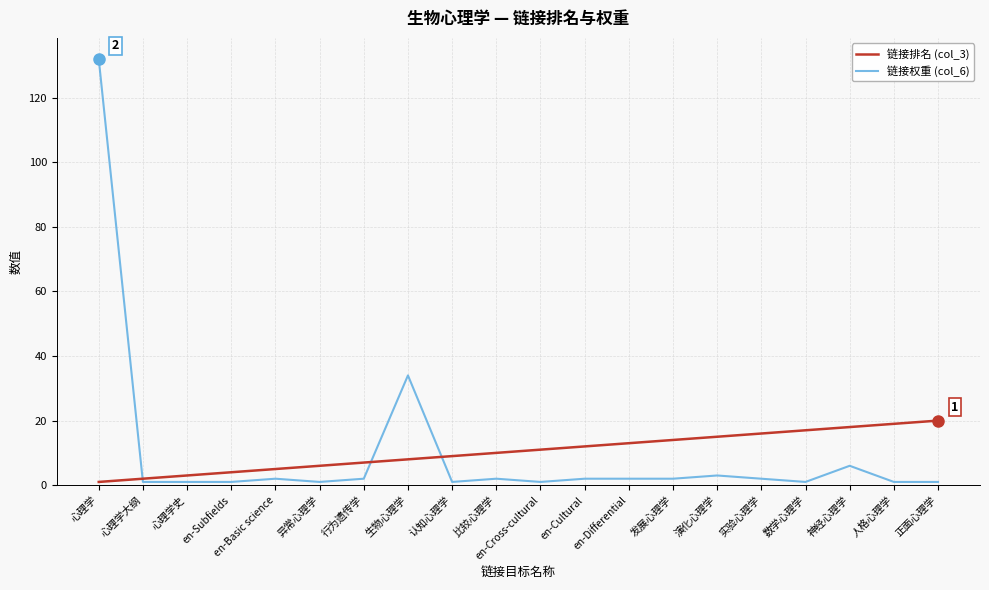

The 链接权重 (col_6) series shows 1 at 异常心理学. True or false?

True